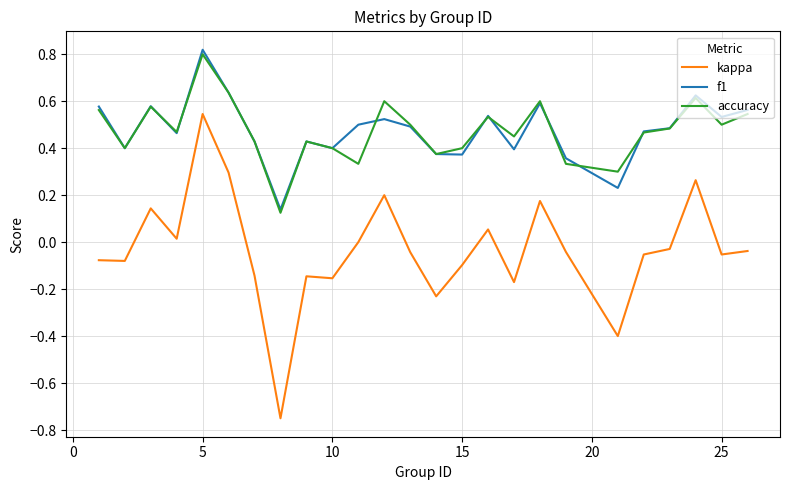

Which series has the largest range (max minus min)?

kappa